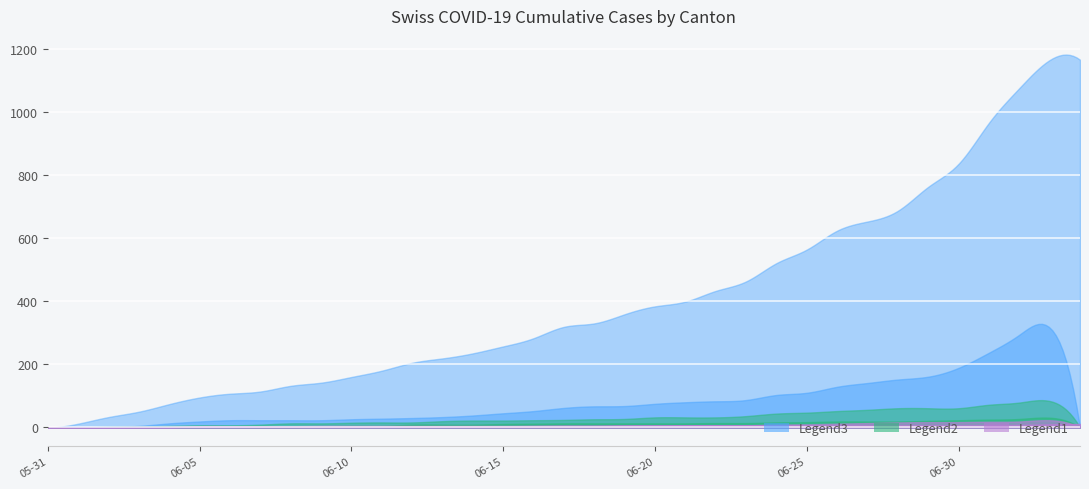

Does the chart display data point markers on the line(s)?

No